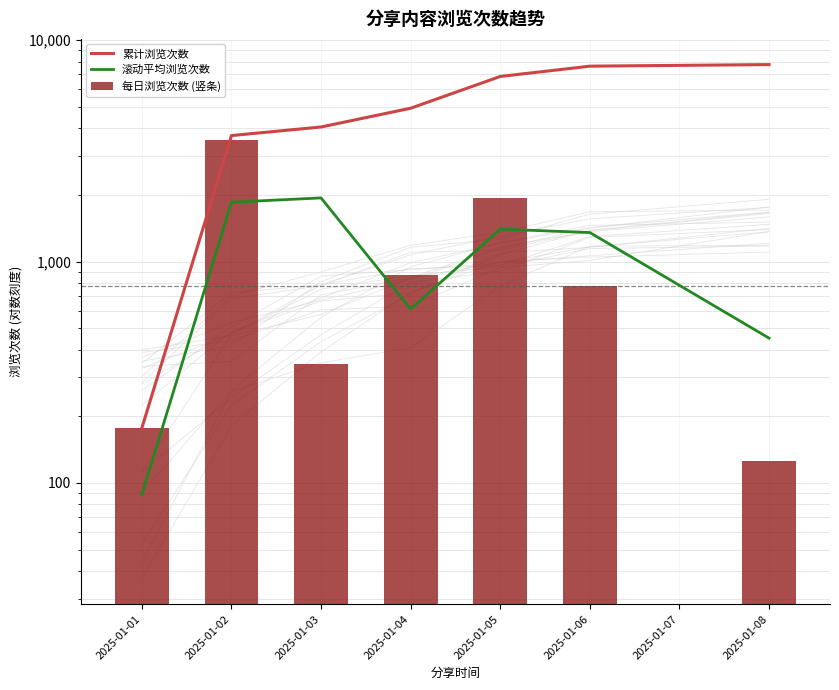

What is the average value of the 每日浏览次数 (竖条) series?

1108.6